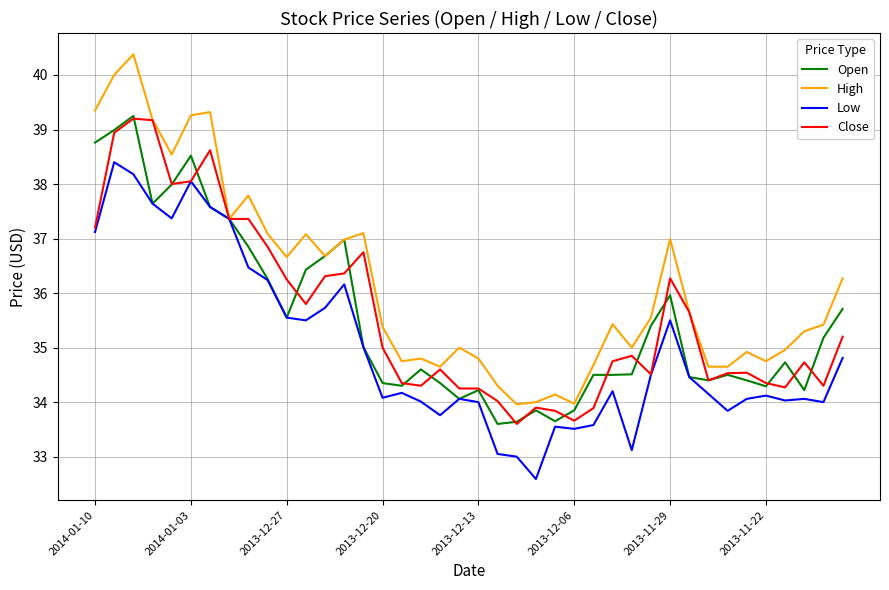

Which series has the largest total across all categories?

High